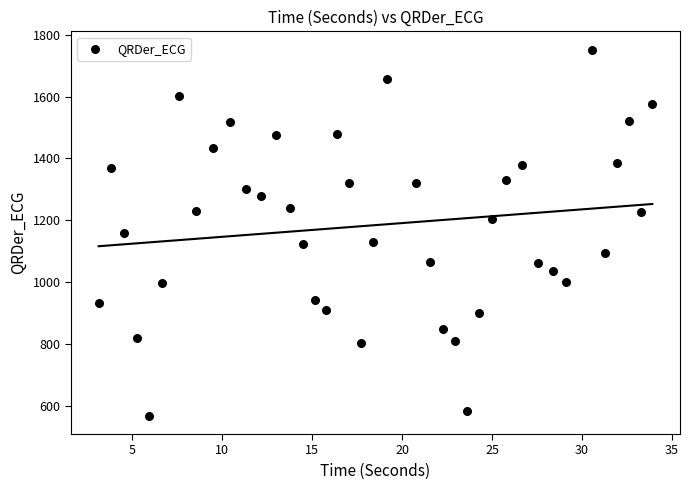

What is the range of Y values (max minus min)?

1184.6